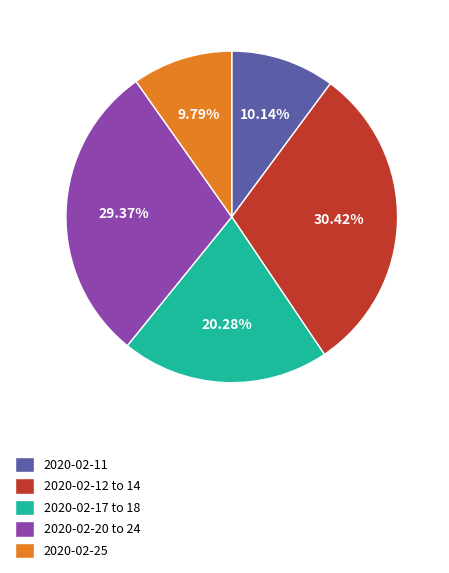

How many slices are in this pie chart?

5